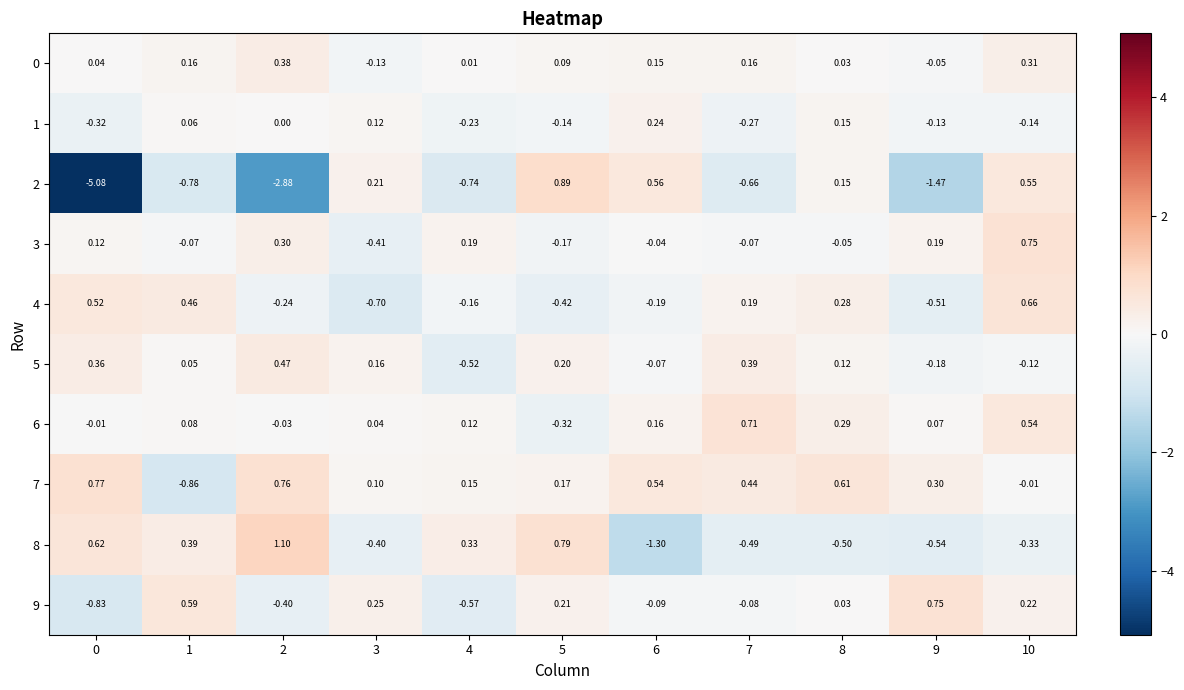

How many negative values does the 1 series have?

6